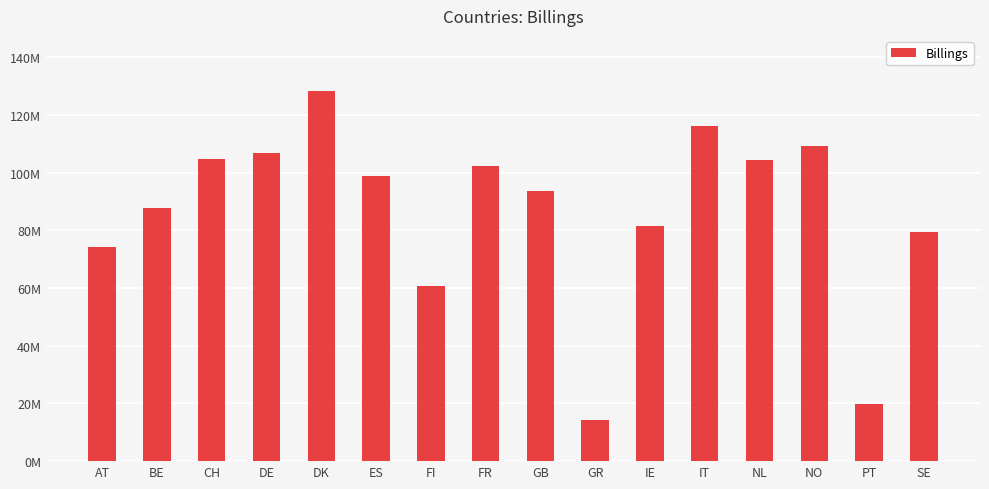

Reading right to left, transcribe all the data shown in this chart.

SE=79518933.2	PT=19975413.4	NO=109394855.6	NL=104444243.0	IT=116358047.2	IE=81519071.0	GR=14181895.0	GB=93540781.8	FR=102490130.8	FI=60853596.0	ES=98959061.0	DK=128206611.6	DE=106702182.0	CH=104617768.2	BE=87917478.2	AT=74103620.8